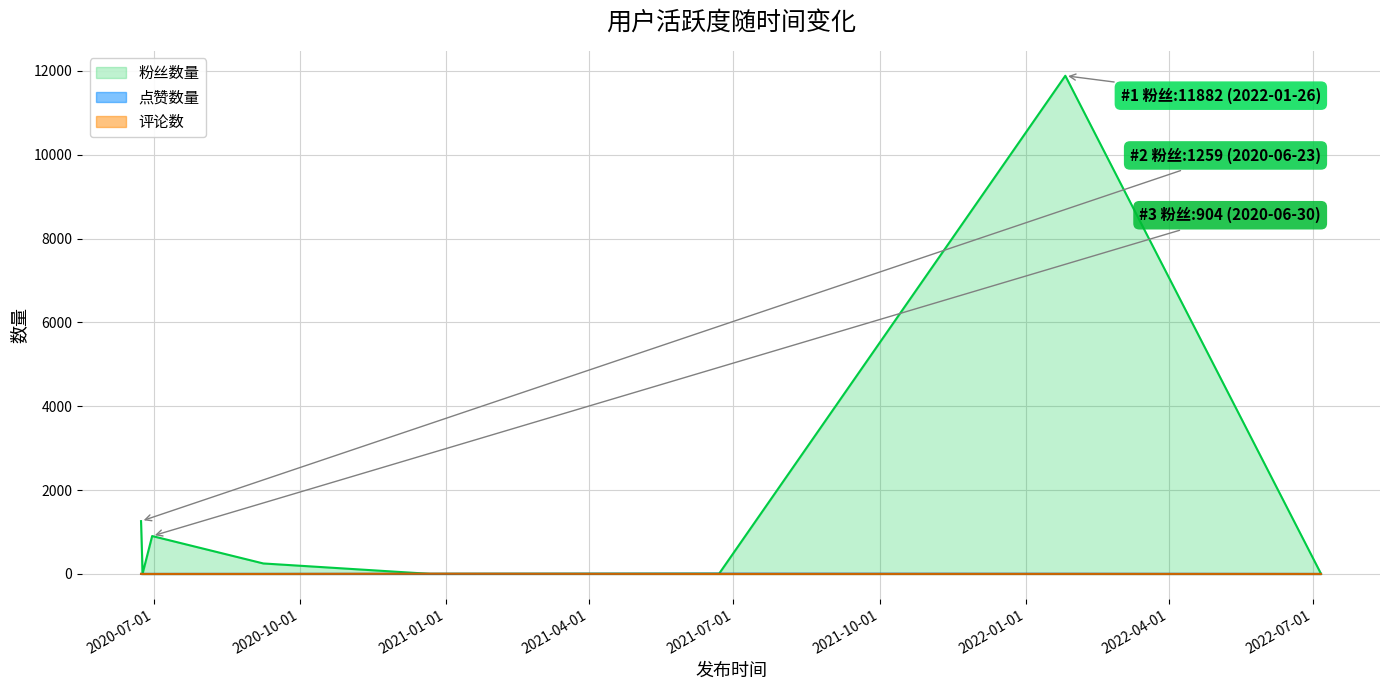

What is the difference between the highest and lowest values at 2020-12-22?

4